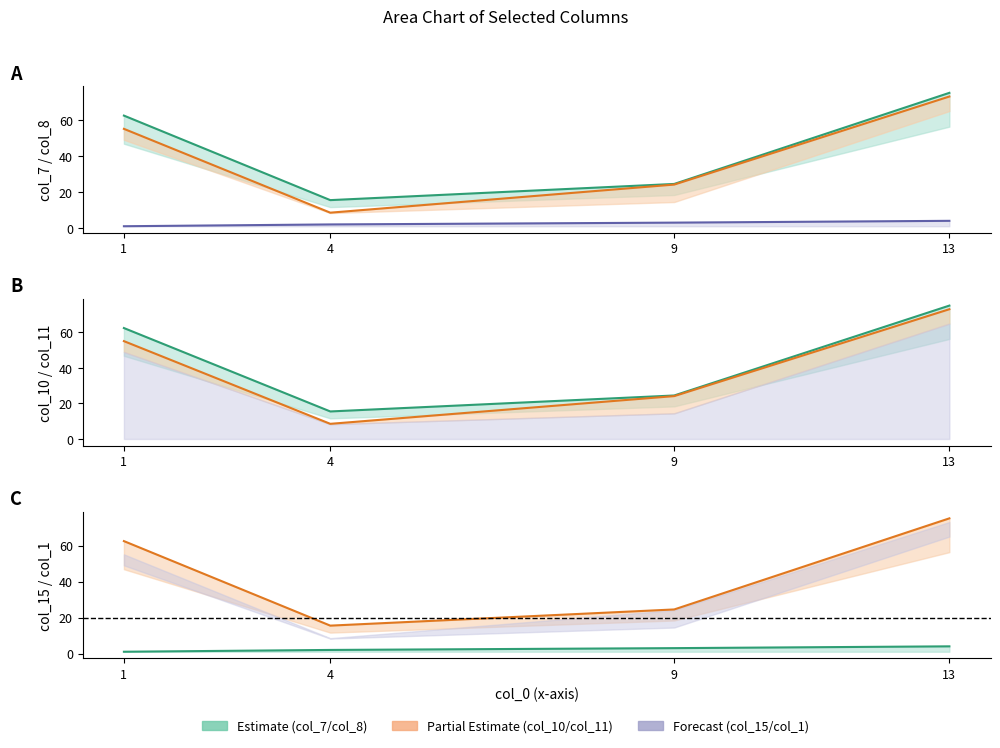

Is it true that col_7 equals 24.5 at 9?

True